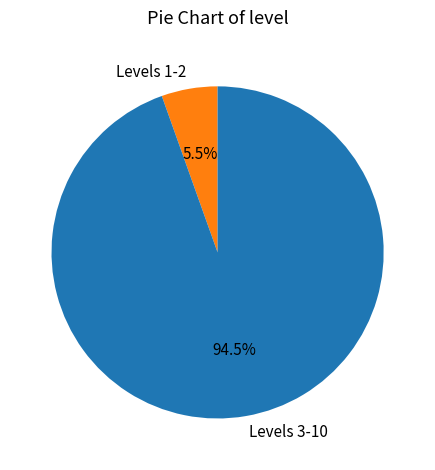

Is the sum of Levels 3-10 and Levels 1-2 greater than half?

Yes